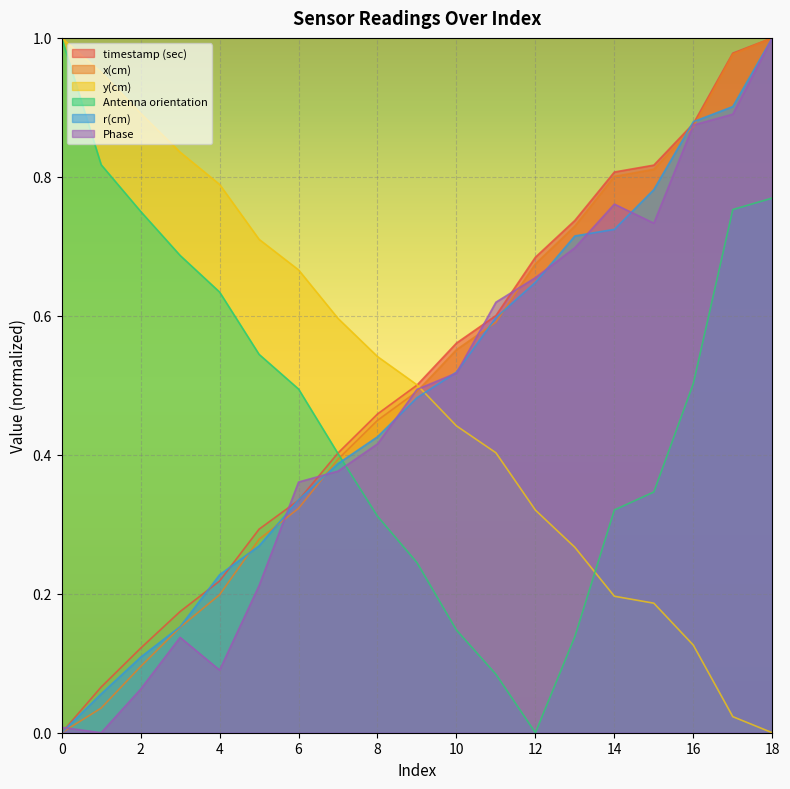

Where is the first local maximum for Phase?

3